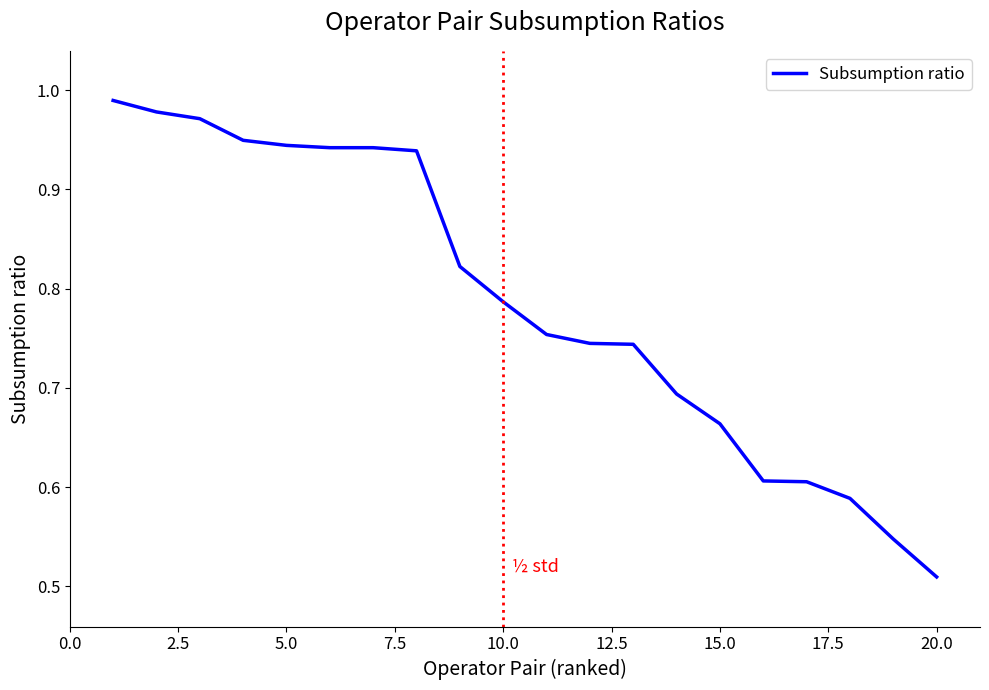

How many series are shown in this chart?

1